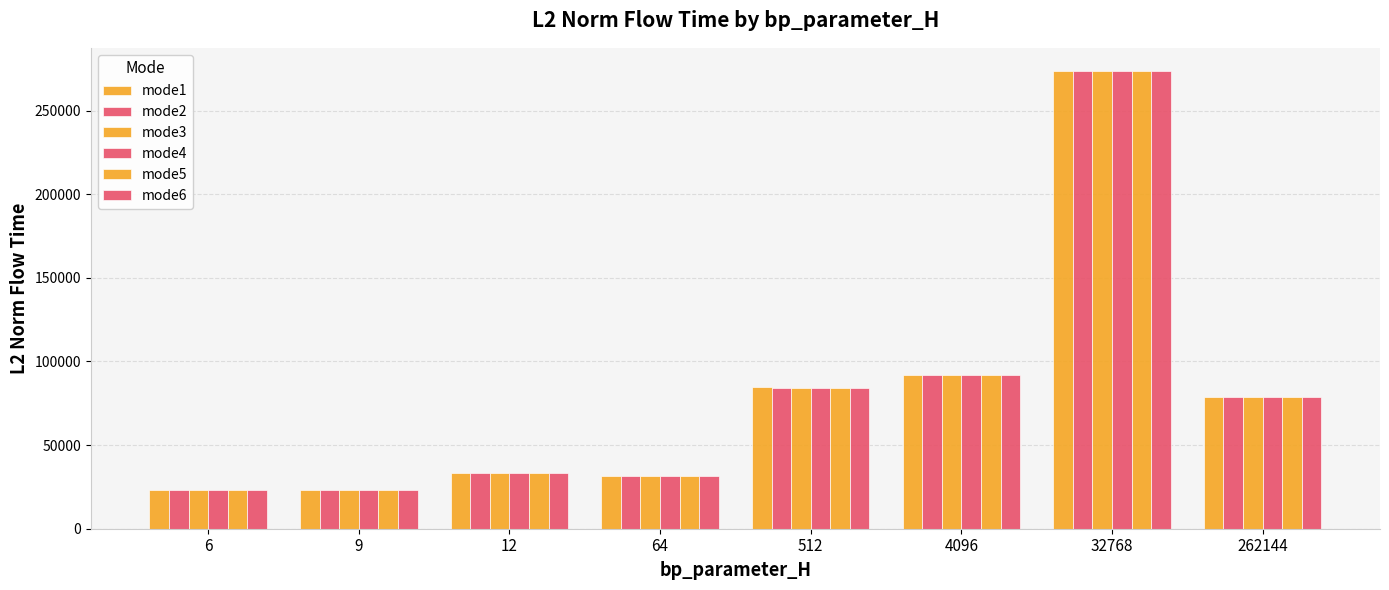

How many bars are there in total?

48